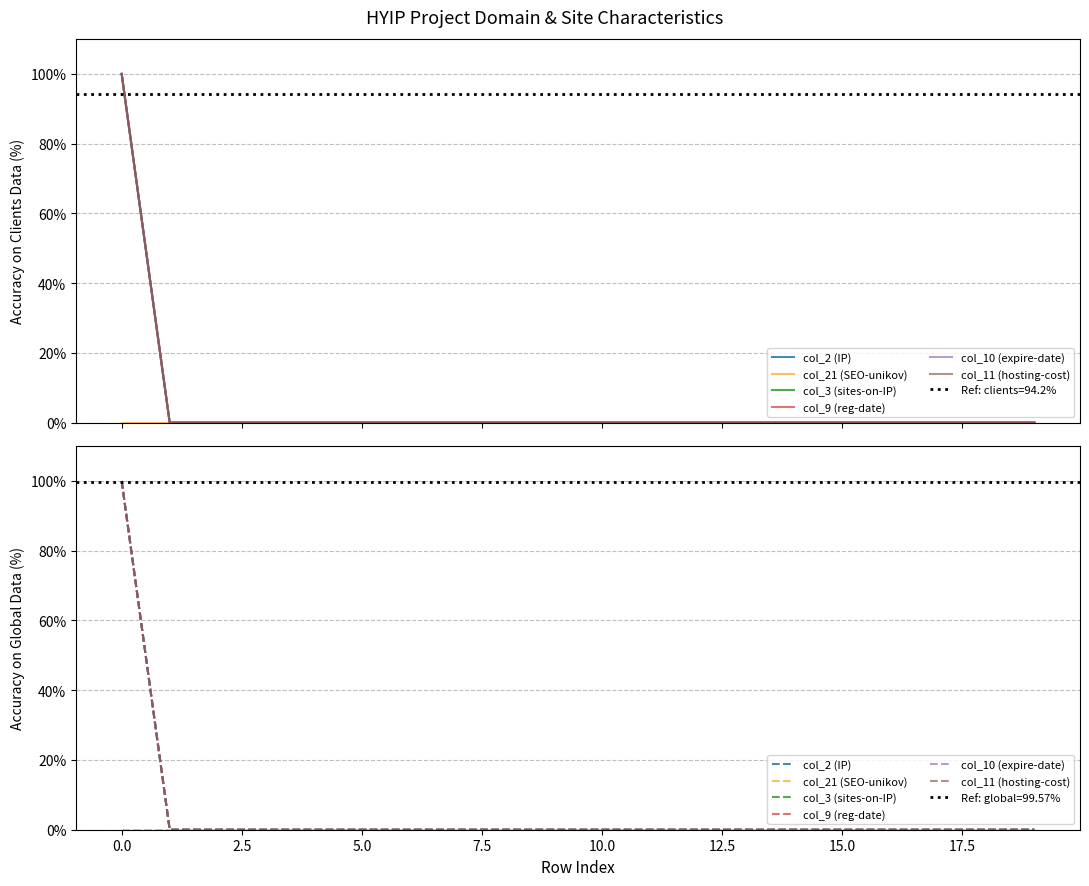

How many positive values does the col_2 (IP) series have?

1